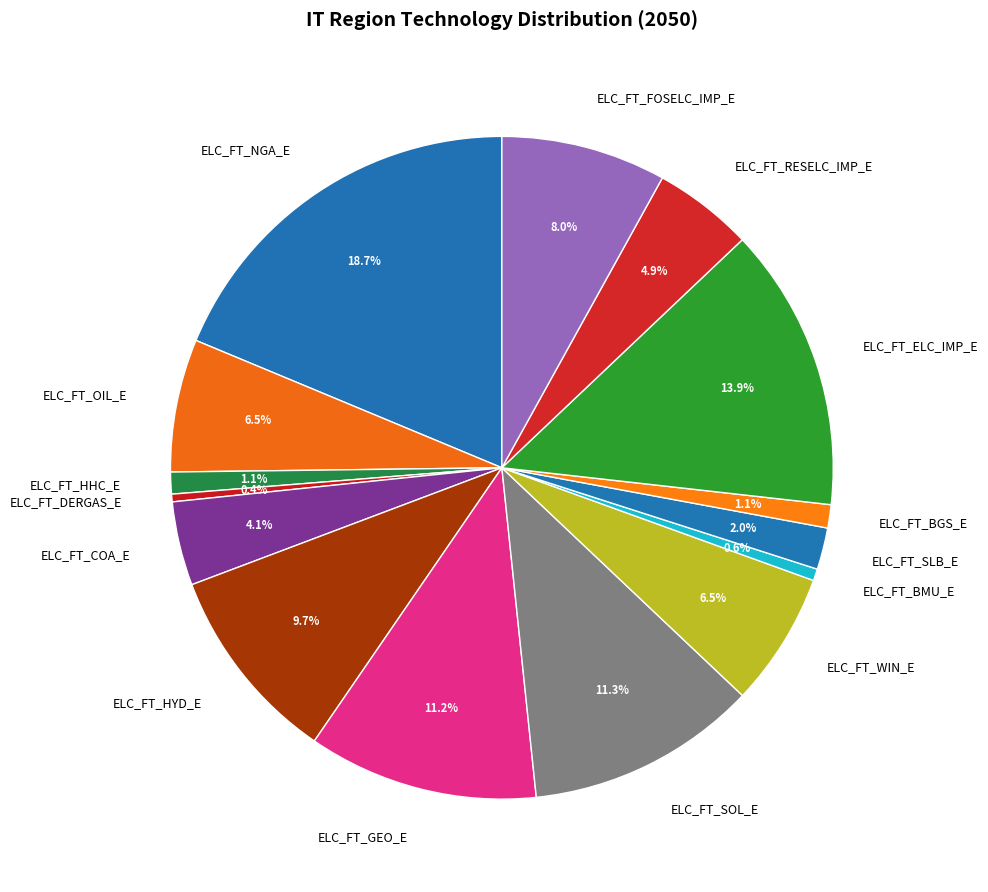

The ELC_FT_SOL_E slice represents 11% of the pie. True or false?

True